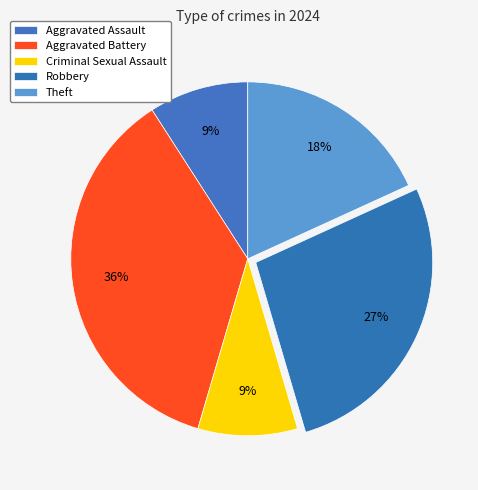

What is the smallest slice in the pie chart?

Aggravated Assault